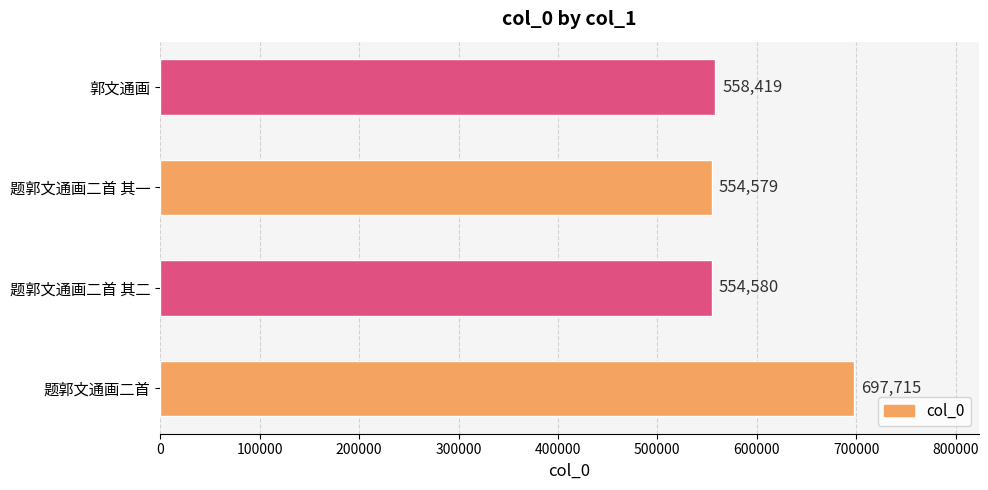

Read the value at 题郭文通画二首 其二.

554580